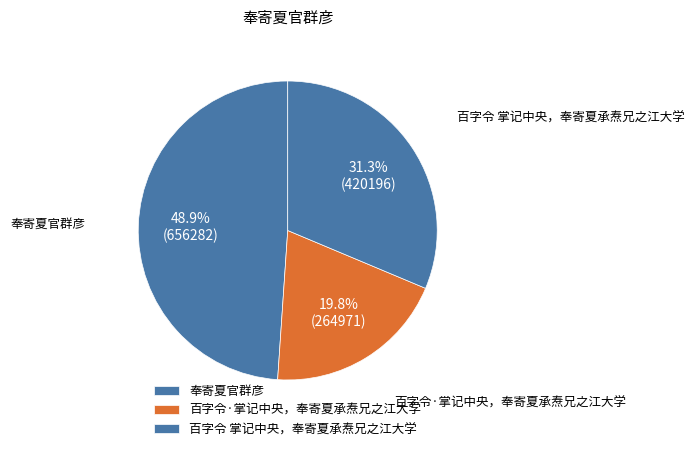

Rank the categories by value from lowest to highest.

百字令·掌记中央，奉寄夏承焘兄之江大学, 百字令 掌记中央，奉寄夏承焘兄之江大学, 奉寄夏官群彦